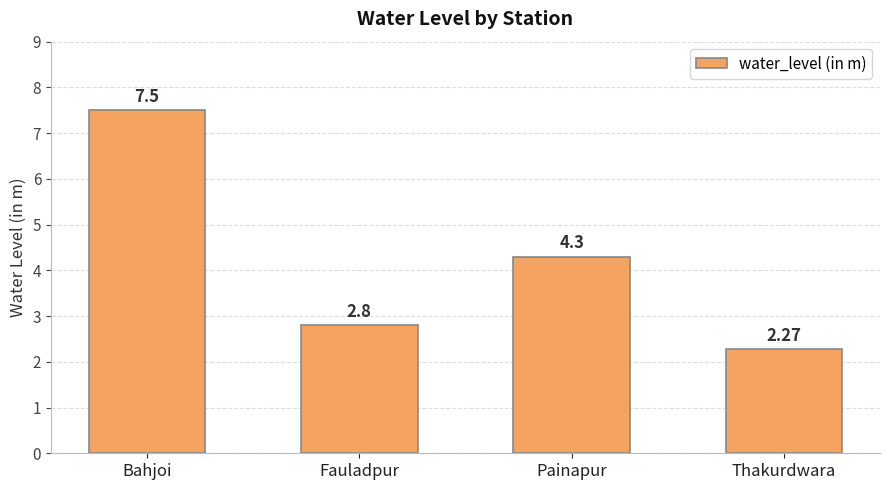

What is the ratio of the value at Bahjoi to the value at Thakurdwara?

3.3